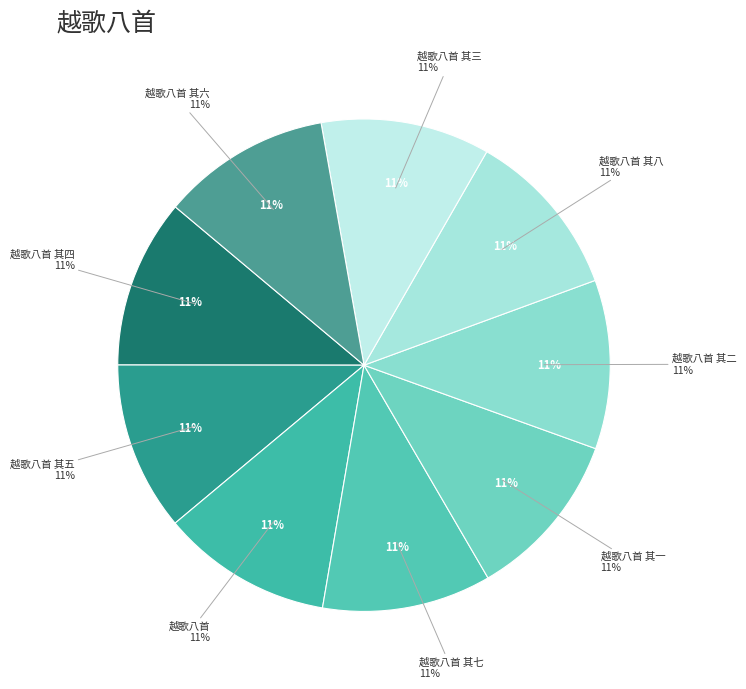

Is 越歌八首 其七 the majority of the pie?

No